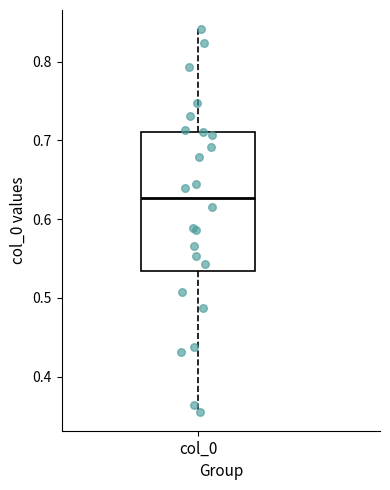

Where is the lower edge of the box for col_0 on the y-axis? The values are not printed on the chart, so give them approximately, as read against the axis.

0.53